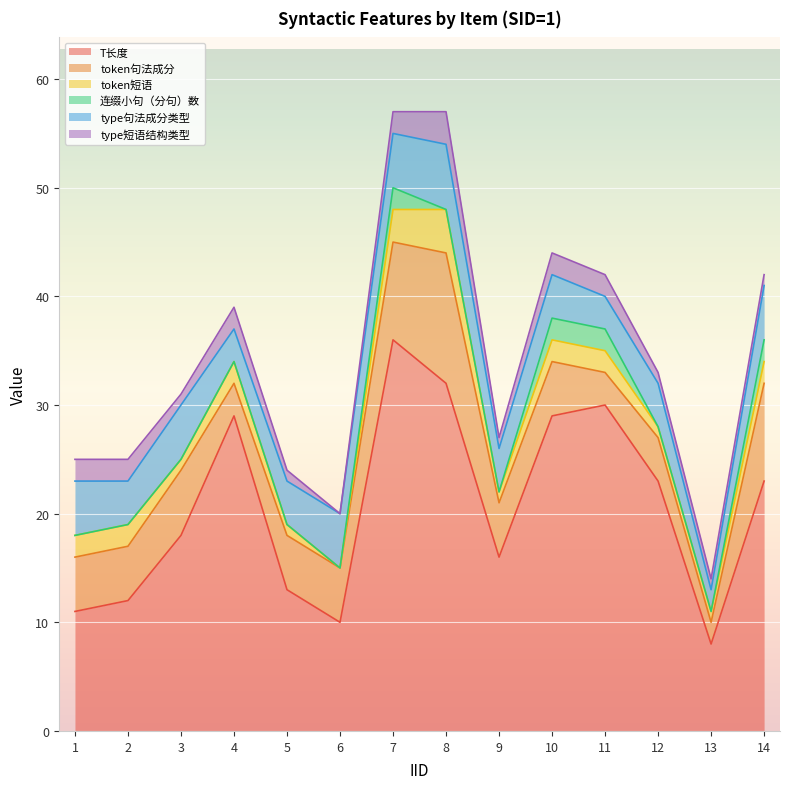

How many values in the 连缀小句（分句）数 series exceed 0?

4